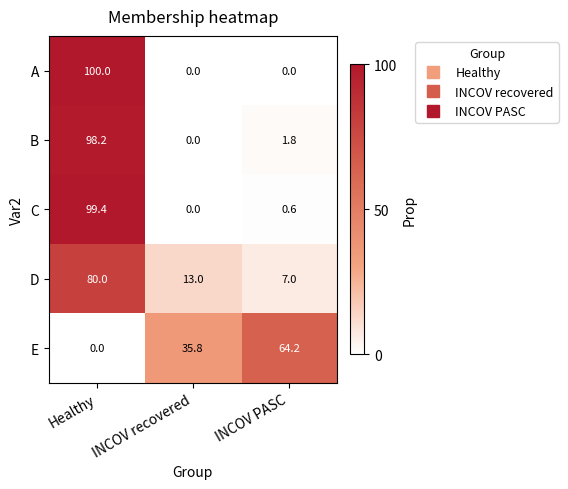

True or false: A has a value of 33.8 at INCOV PASC.

False